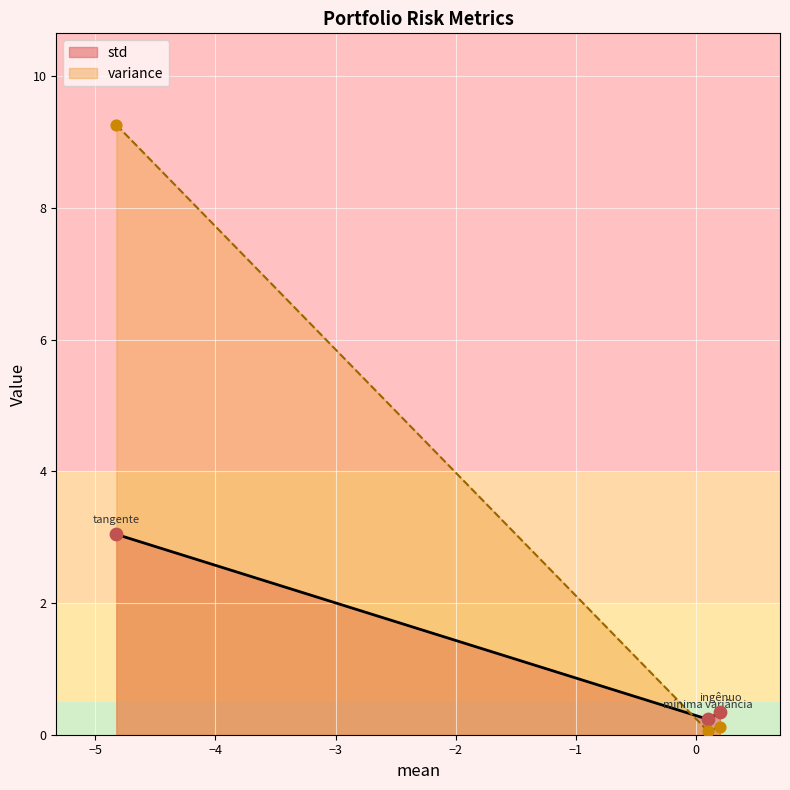

At which category is the sum across all series the highest?

tangente